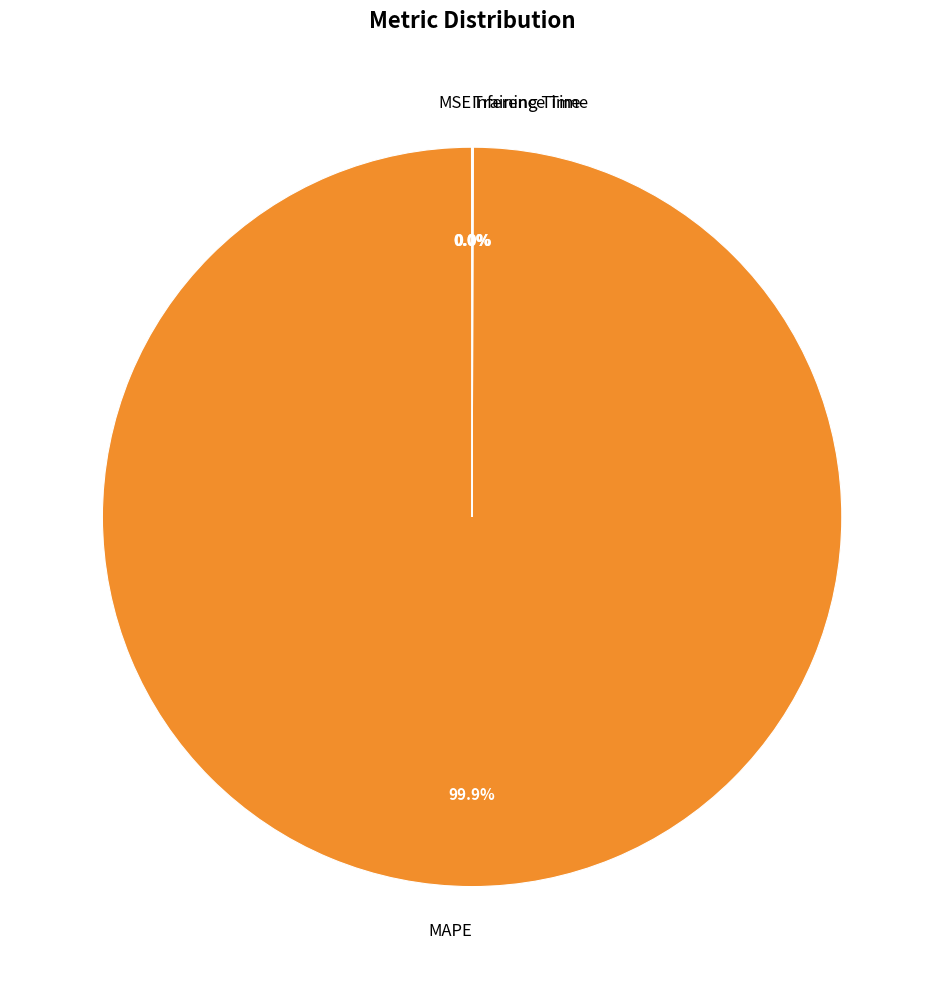

Does MAPE represent more than half of the total?

Yes